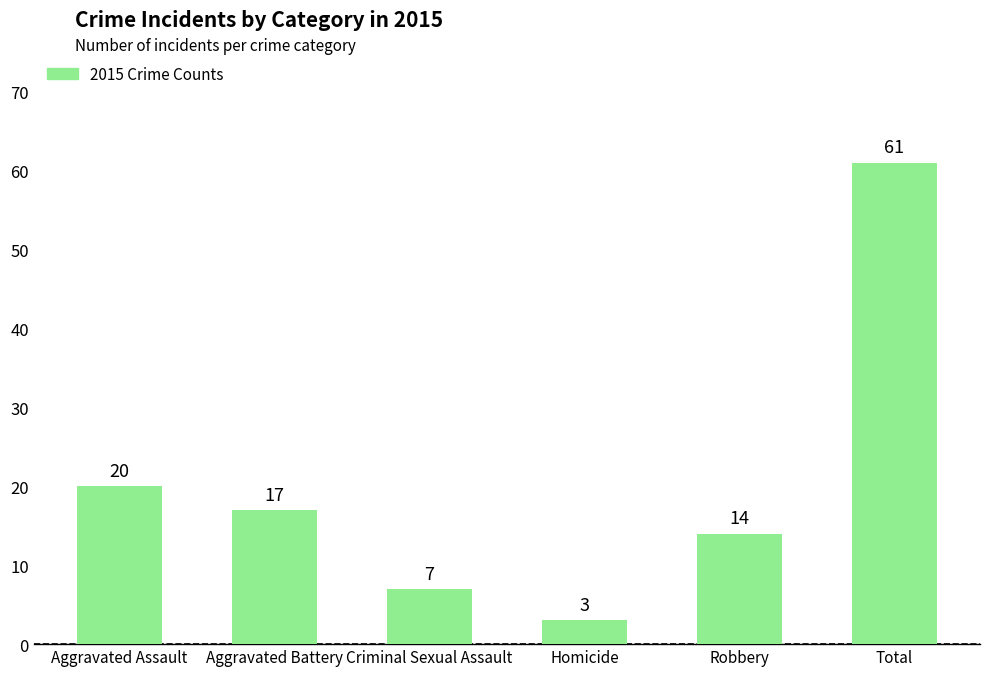

Reading left to right, list all the values displayed in this chart.

20	17	7	3	14	61